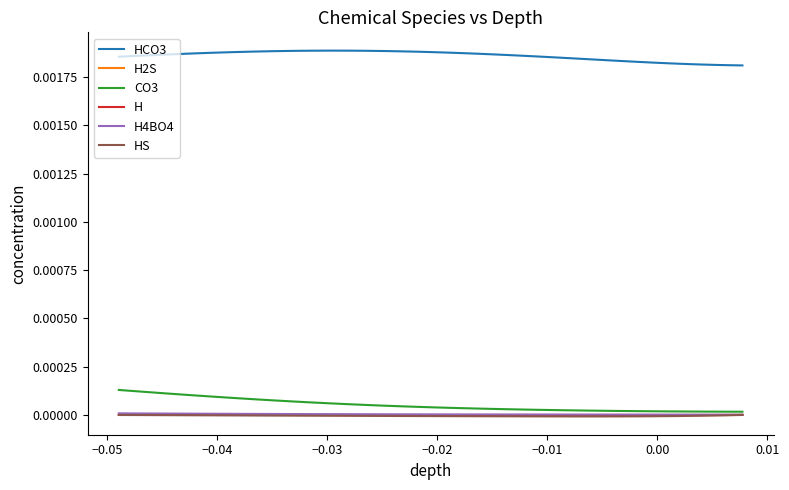

Which series has the largest total across all categories?

HCO3